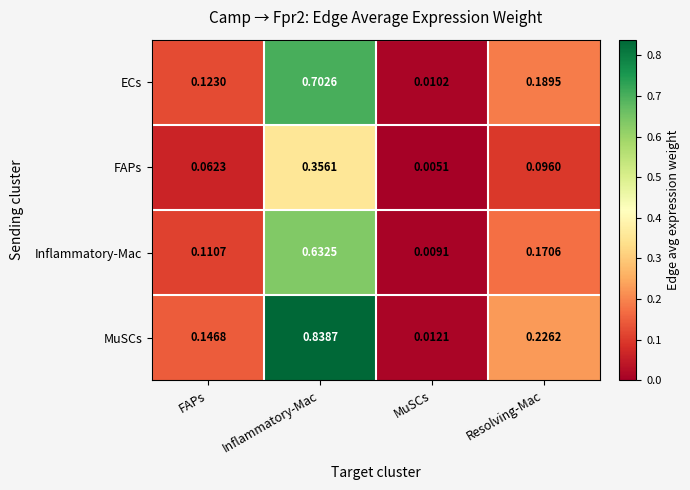

Which series has the largest total across all categories?

MuSCs